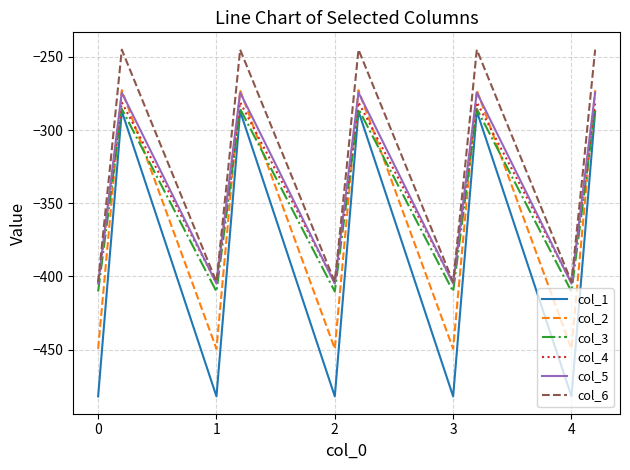

What are all the series names shown in the legend?

col_1, col_2, col_3, col_4, col_5, col_6